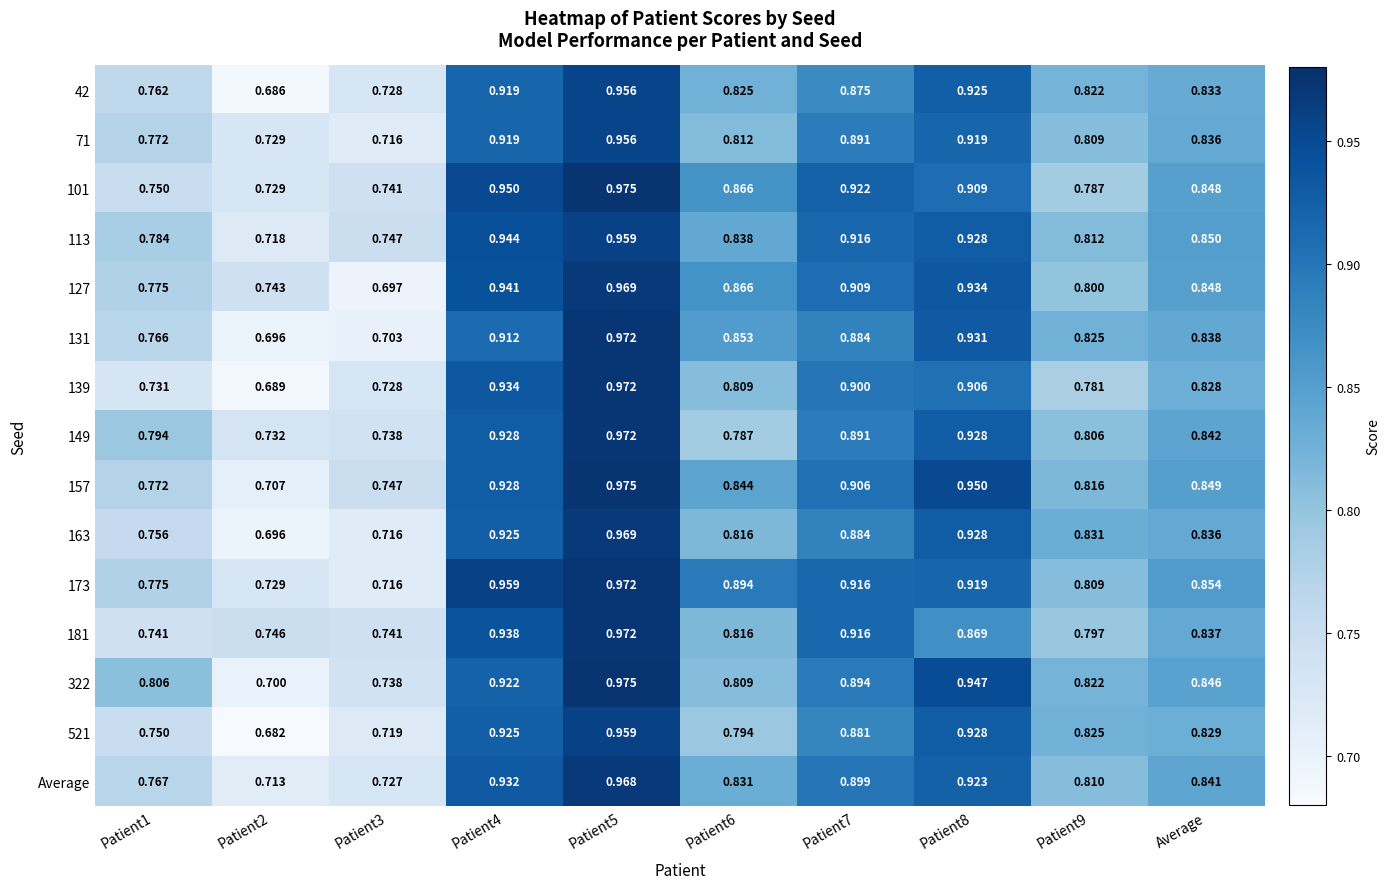

Which series has the largest total across all categories?

173